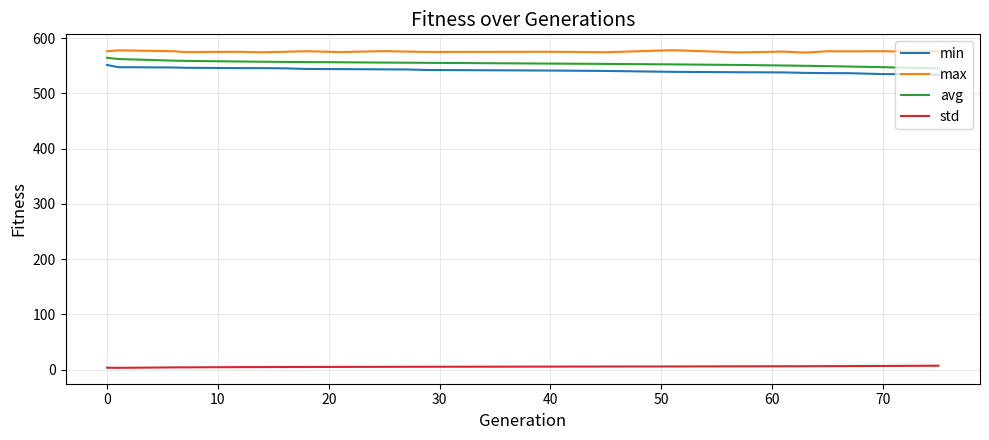

True or false: max and std intersect in this chart.

False